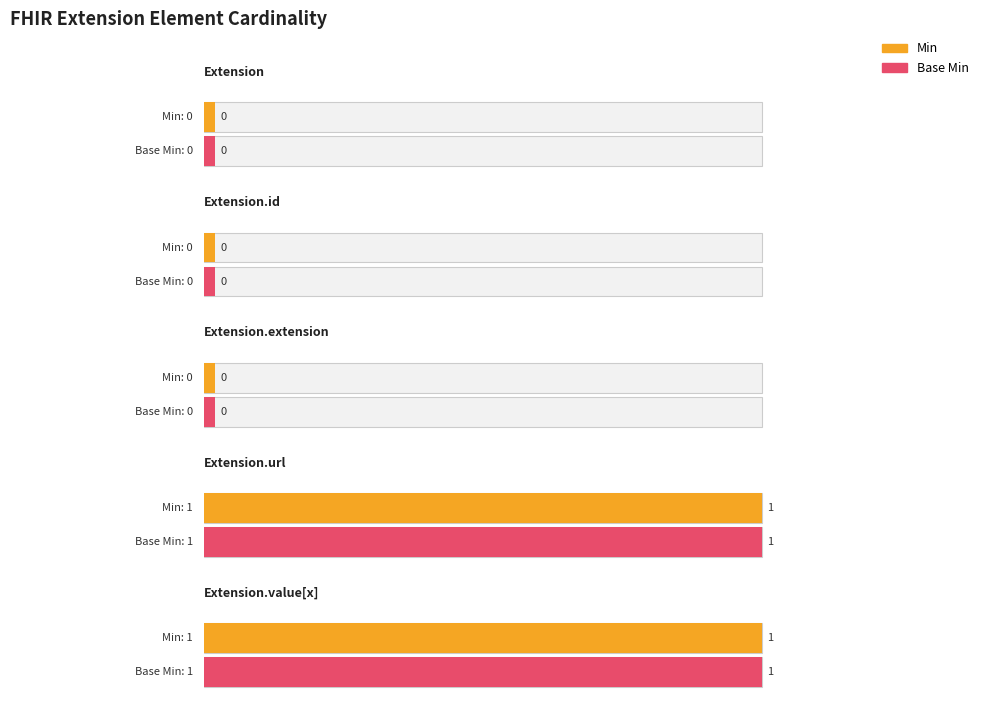

How many Base Min values are between 0 and 1?

5